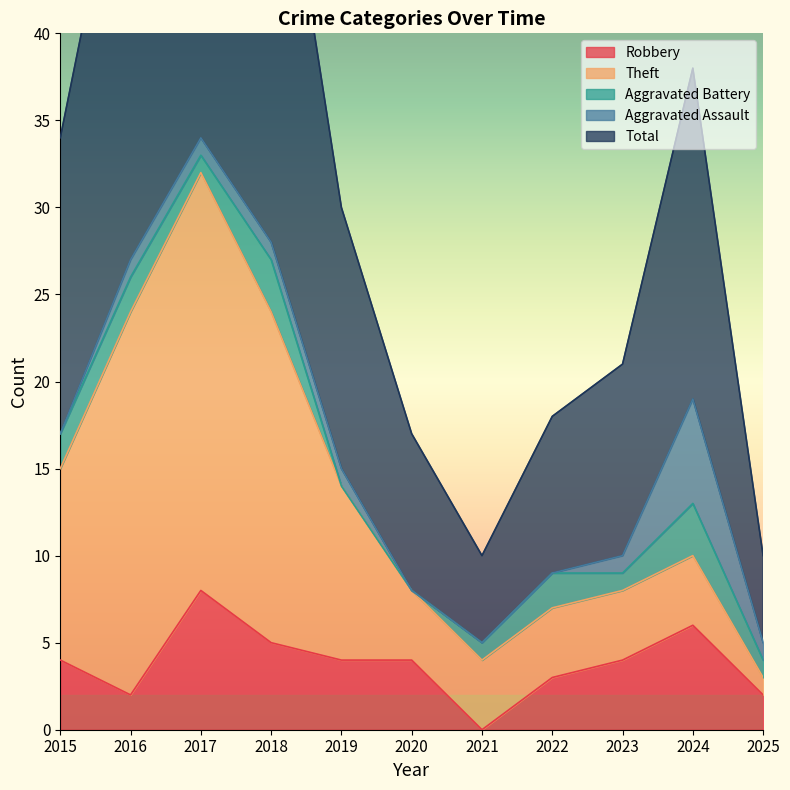

At which label is Theft closest to 12?

2015